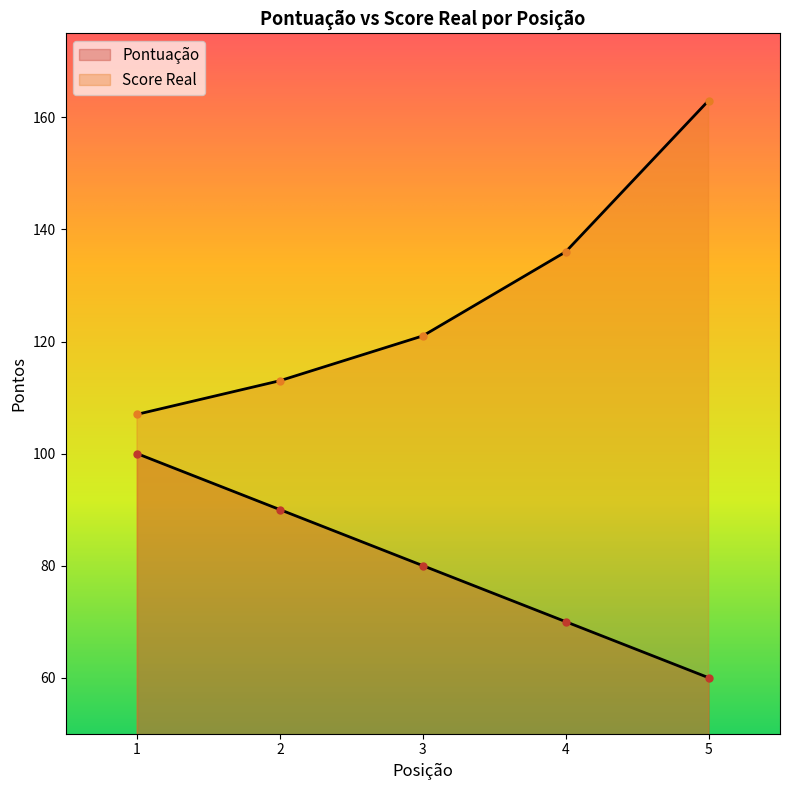

How many values in the Pontuação series exceed 80?

2